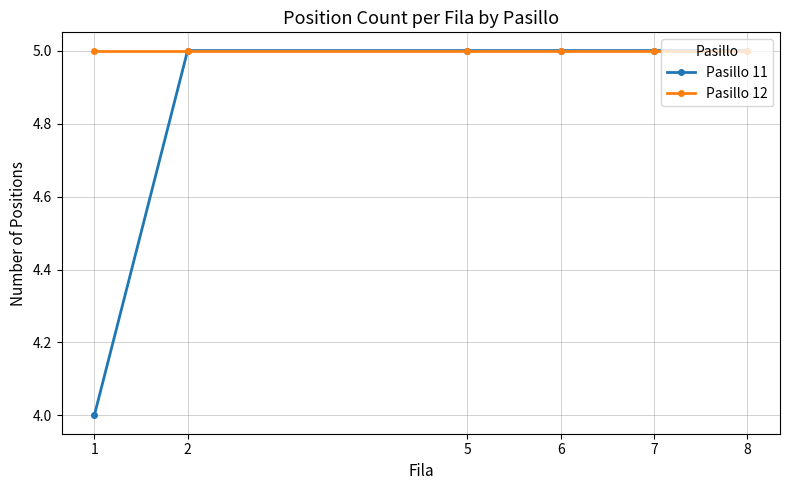

What is the approximate value of Pasillo 11 at 2?

5